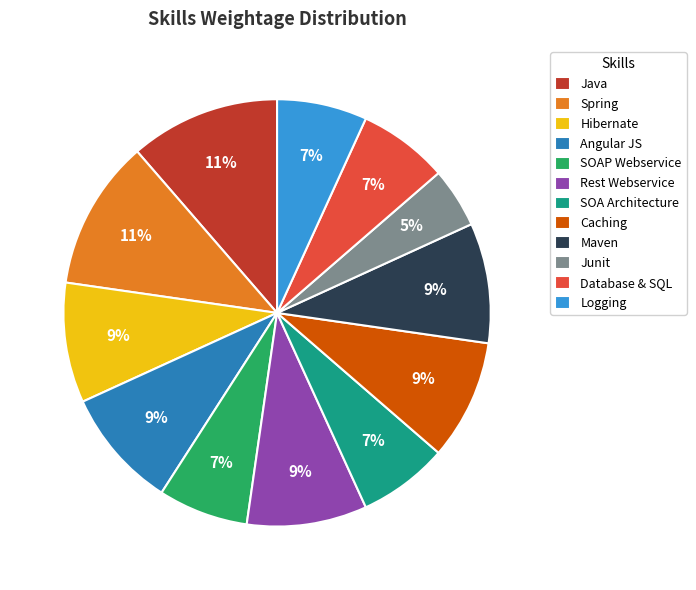

Between Database & SQL and Angular JS, which is larger?

Angular JS